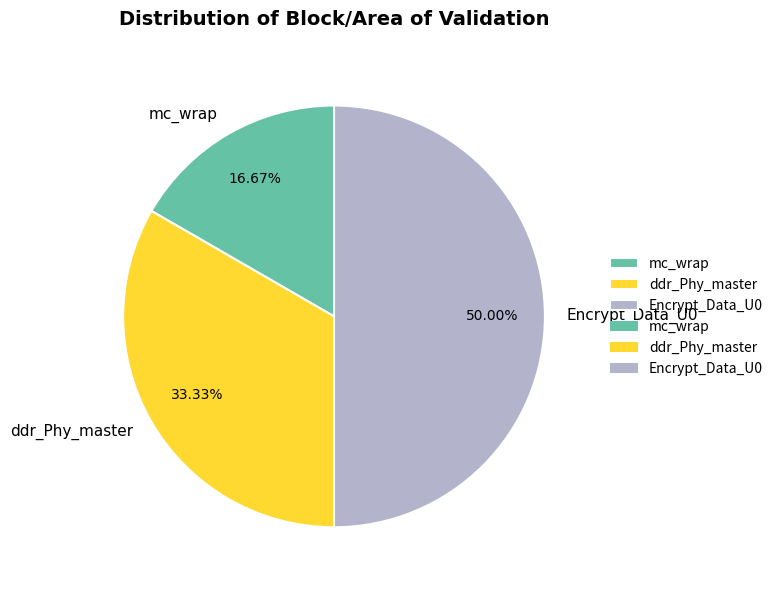

Do mc_wrap and Encrypt_Data_U0 together represent more than half of the pie?

Yes